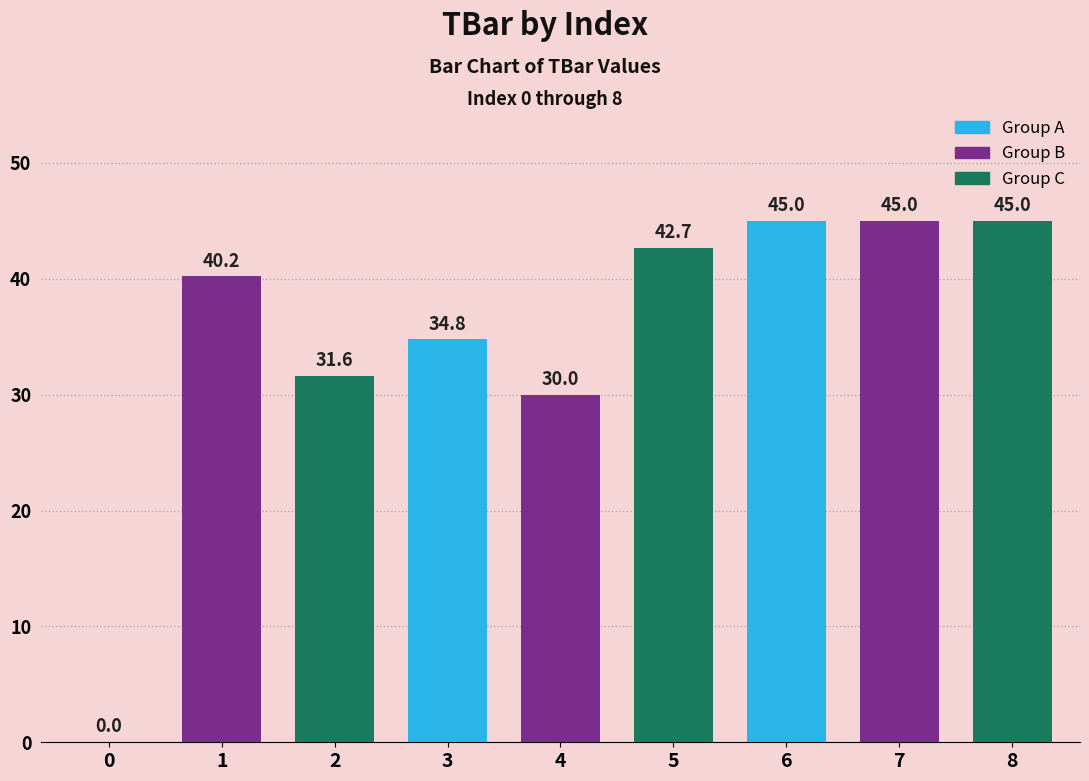

What is the approximate value at 3?

34.8